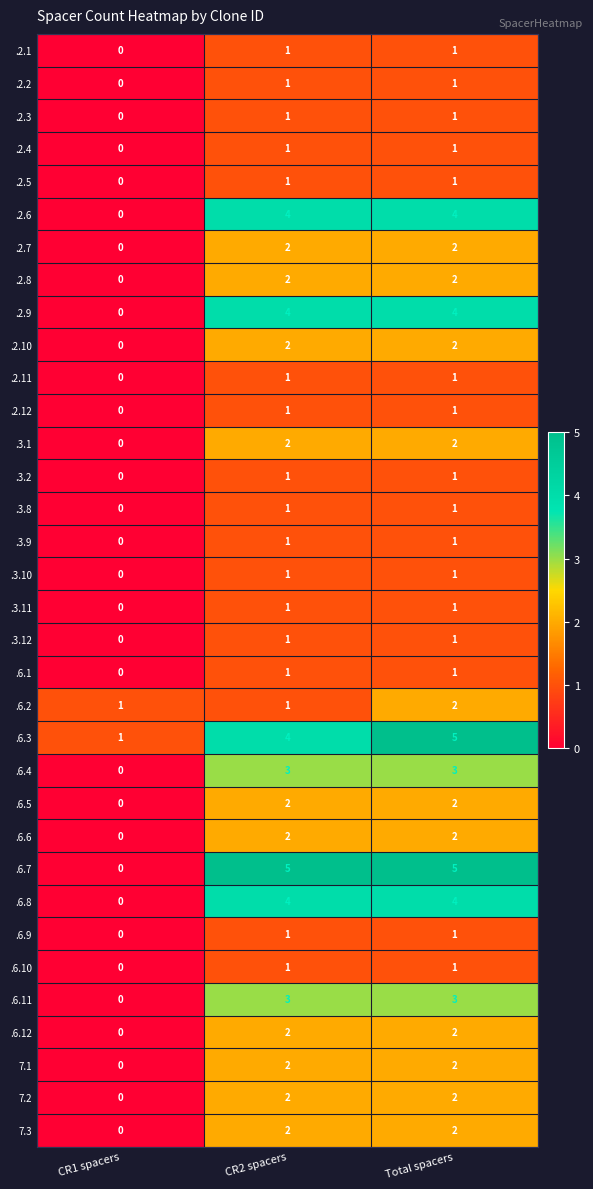

At which label does .3.10 reach its minimum?

CR1 spacers